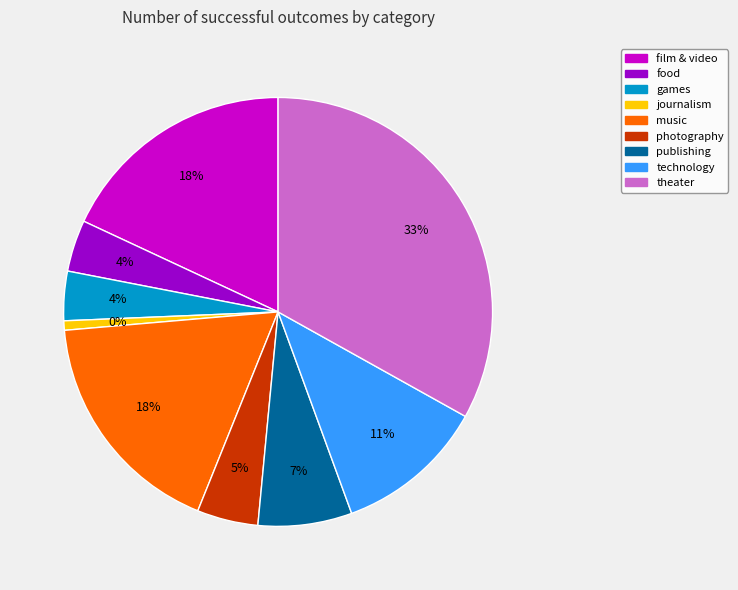

What is the largest slice in the pie chart?

theater